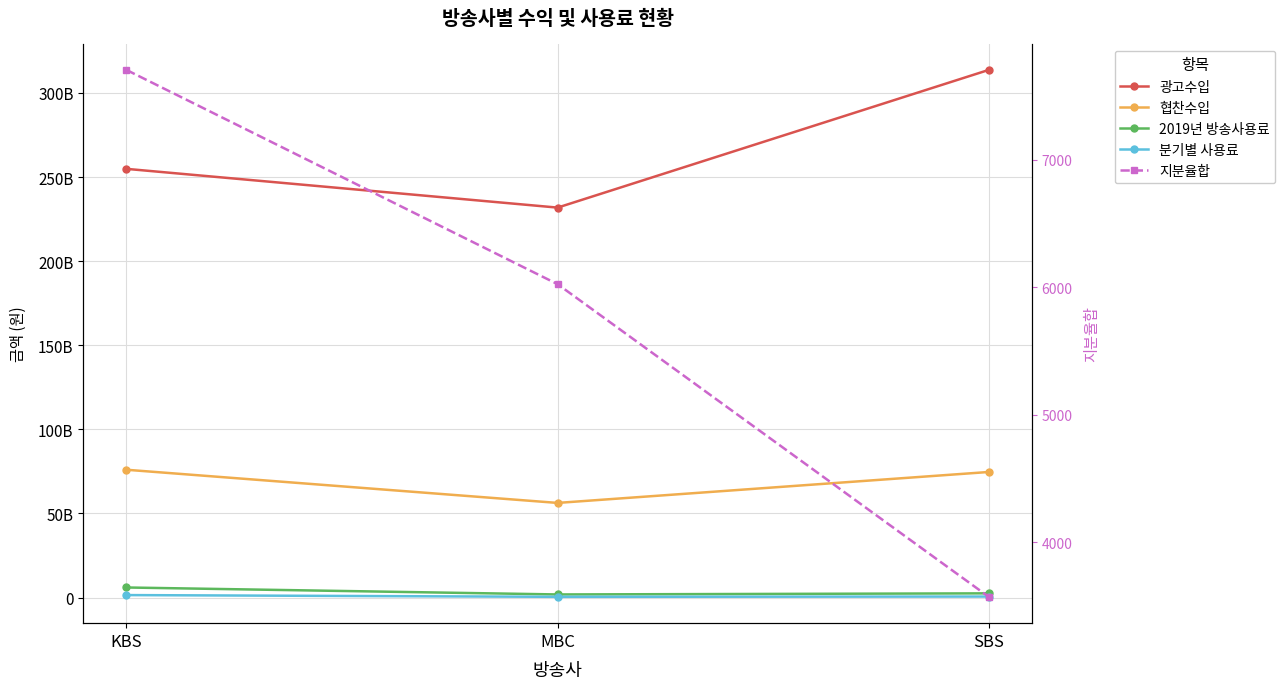

How many values in the 분기별 사용료 series exceed 632805955?

2